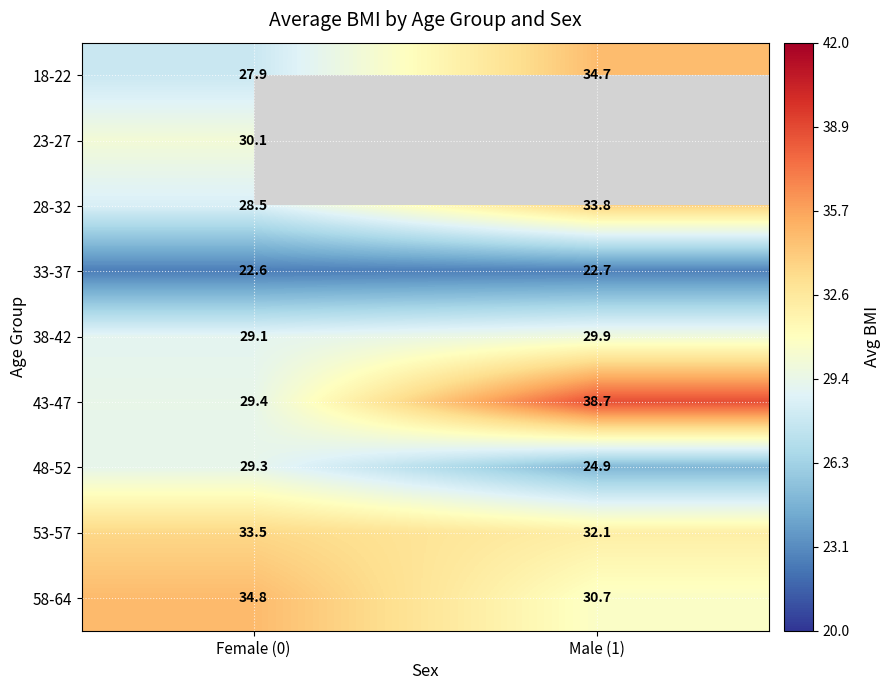

Rank the categories by 18-22 value from highest to lowest.

Male (1), Female (0)